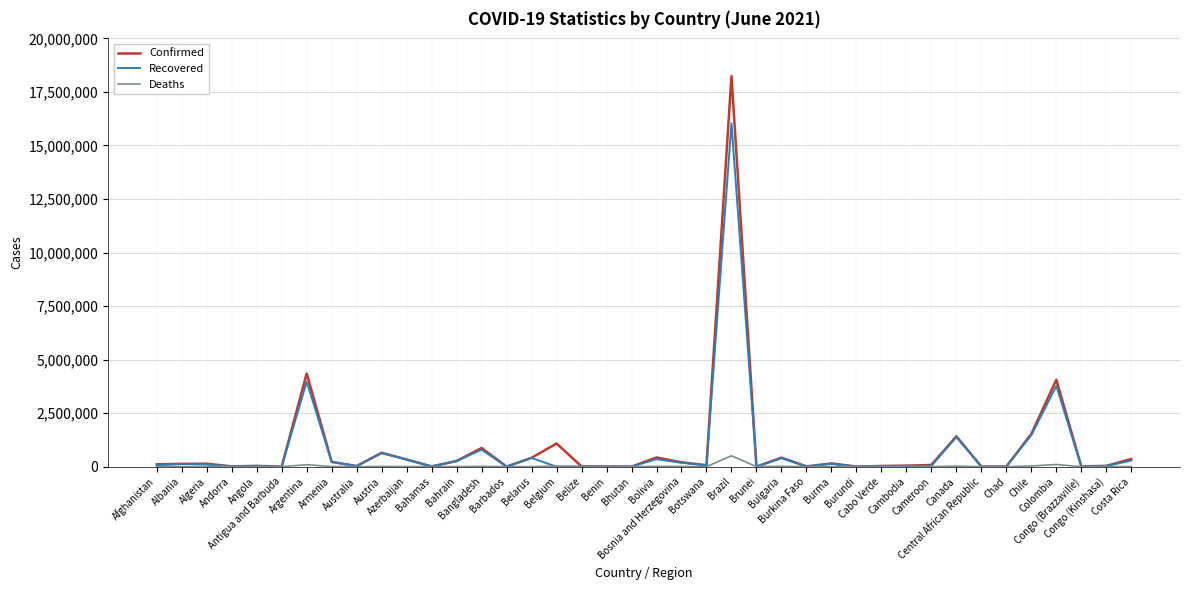

Rank the series by their maximum value, from lowest to highest.

Deaths, Recovered, Confirmed